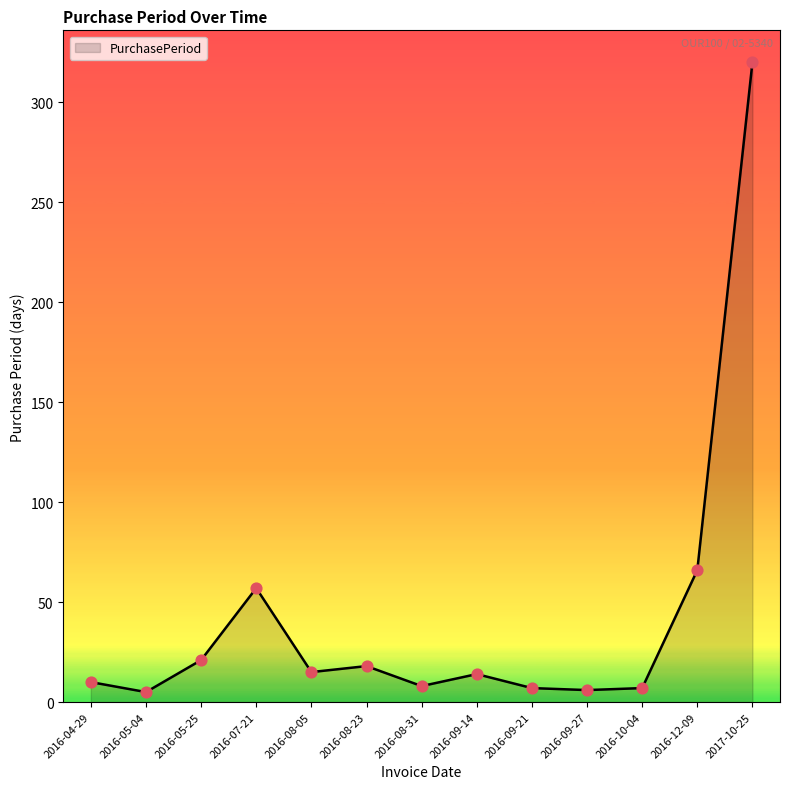

What is the ratio of the value at 2016-05-04 to the value at 2016-04-29?

0.5